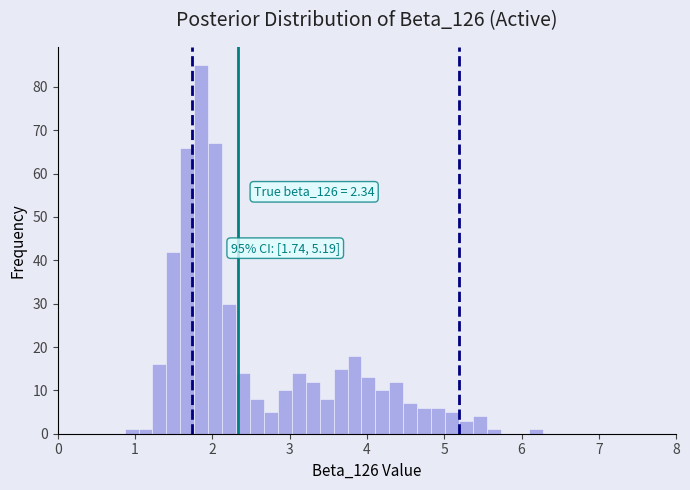

Around what value on the x-axis is the tallest bar? Give the approximate position of its centre, as read against the axis.

1.9